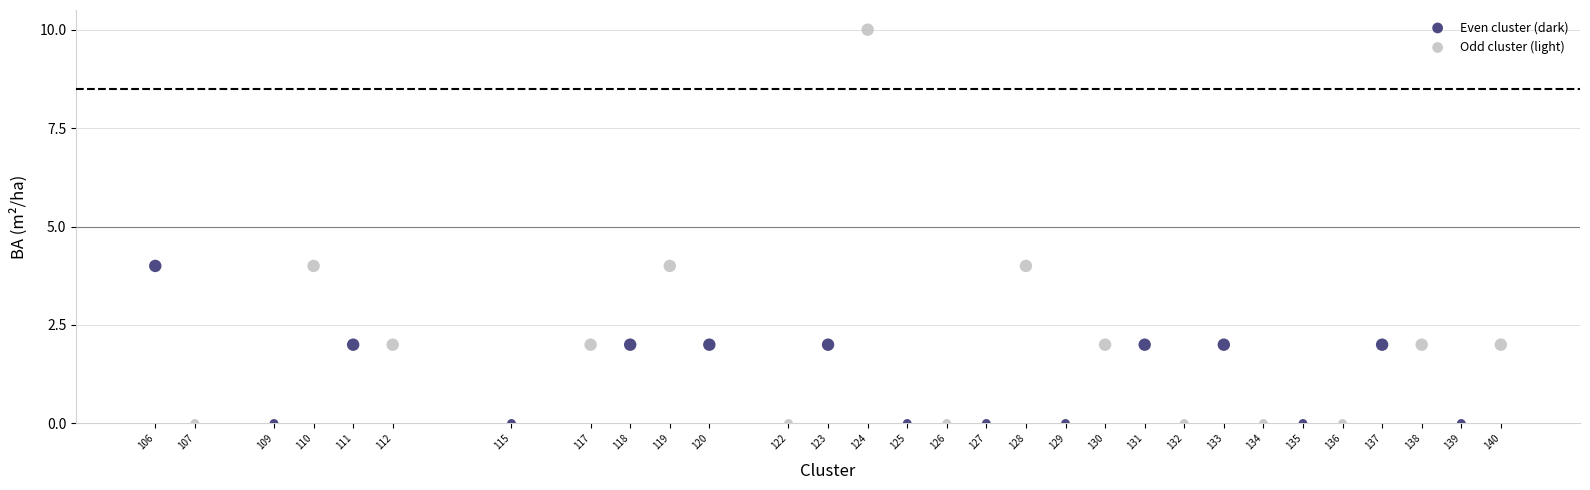

Which series has the largest Y range (max minus min)?

Odd cluster (light)